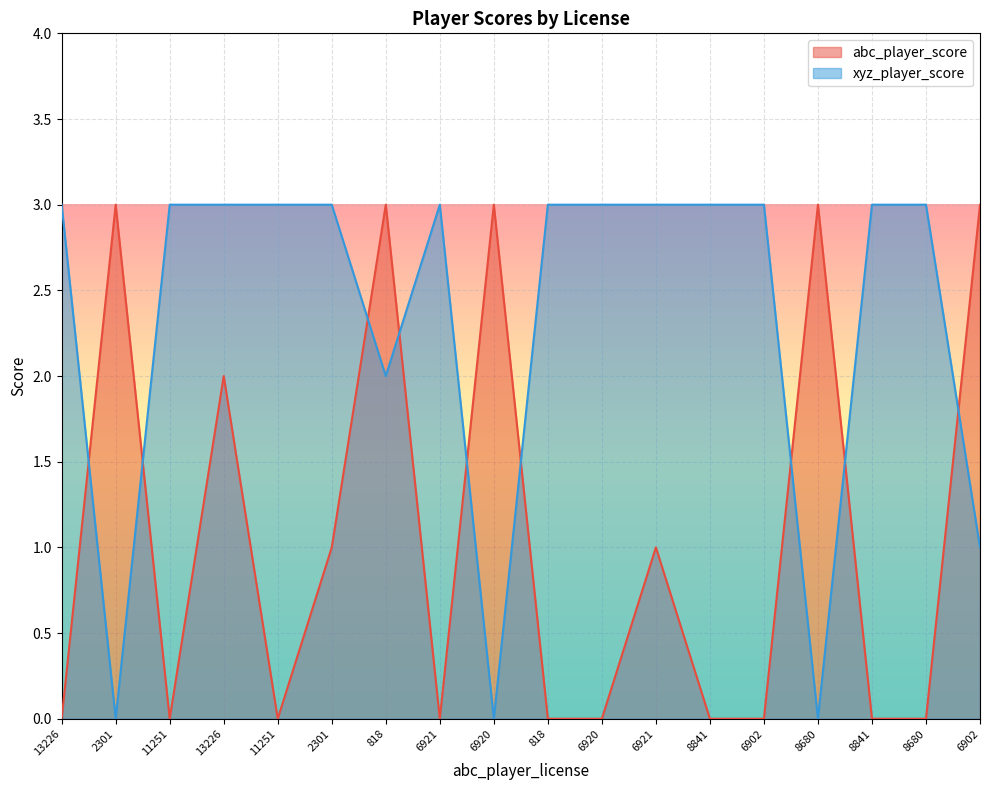

At which label does xyz_player_score reach its minimum?

2301